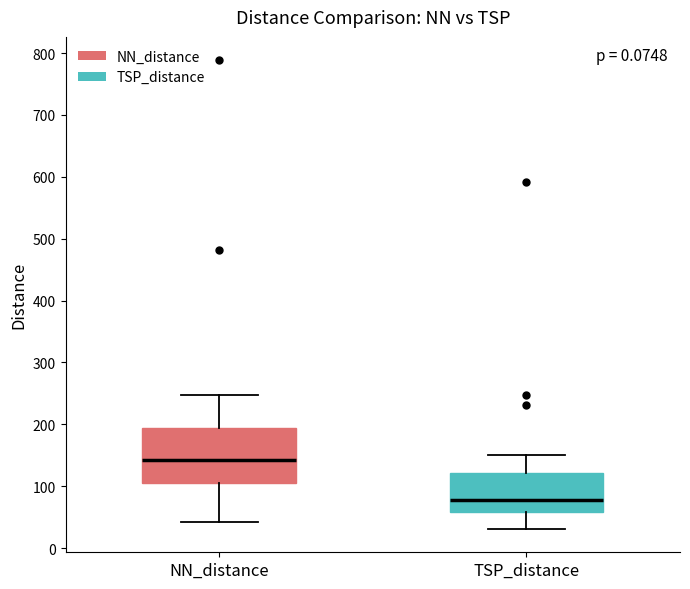

Where is the upper edge of the box for TSP_distance on the y-axis? The values are not printed on the chart, so give them approximately, as read against the axis.

120